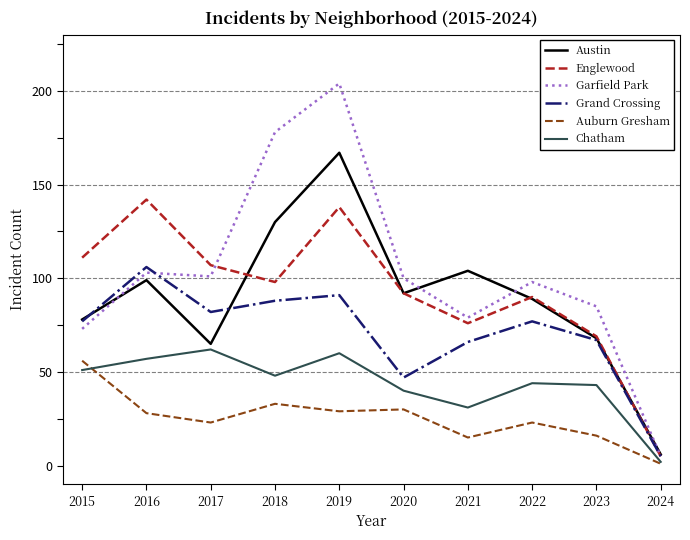

Does the chart have visible grid lines?

No